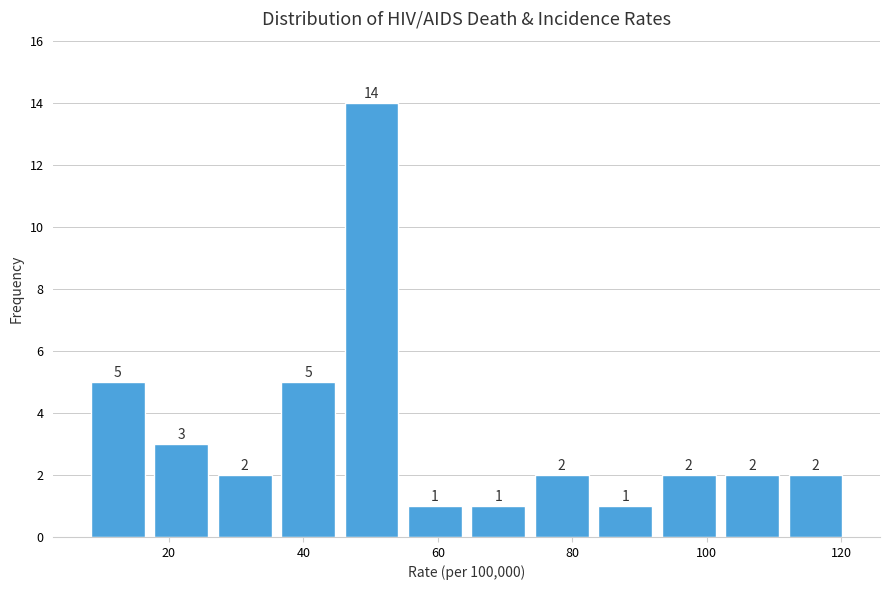

What is the height of the bar covering 26 to 36 on the x-axis? The bar edges are not printed on the chart, so give them approximately, as read against the axis.

2